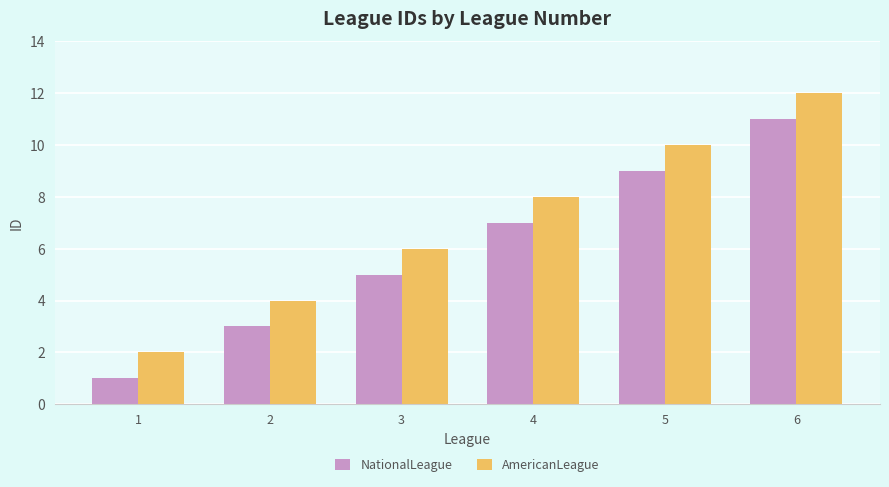

At which label does NationalLeague reach its peak?

6